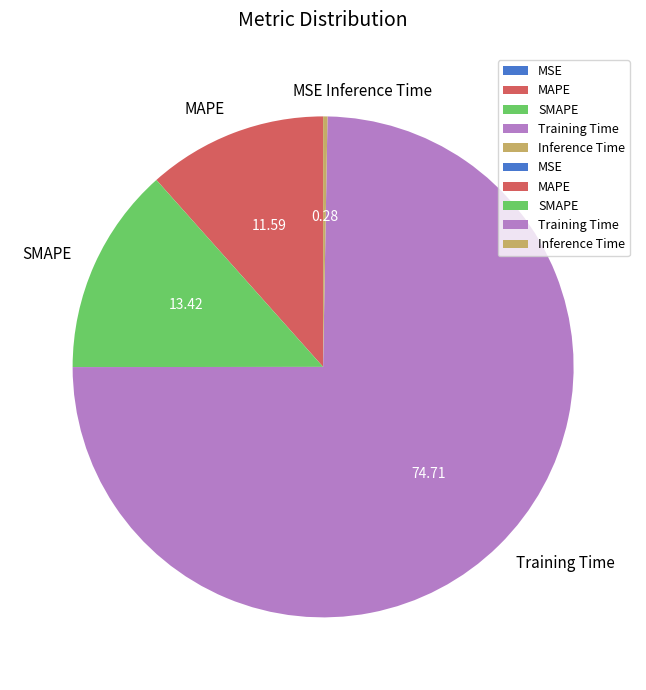

Combined, do Inference Time and SMAPE account for over 50%?

No